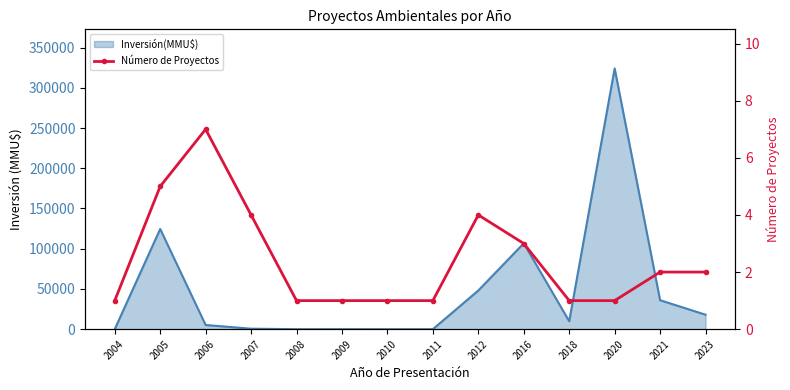

How many lines are shown in the chart?

1